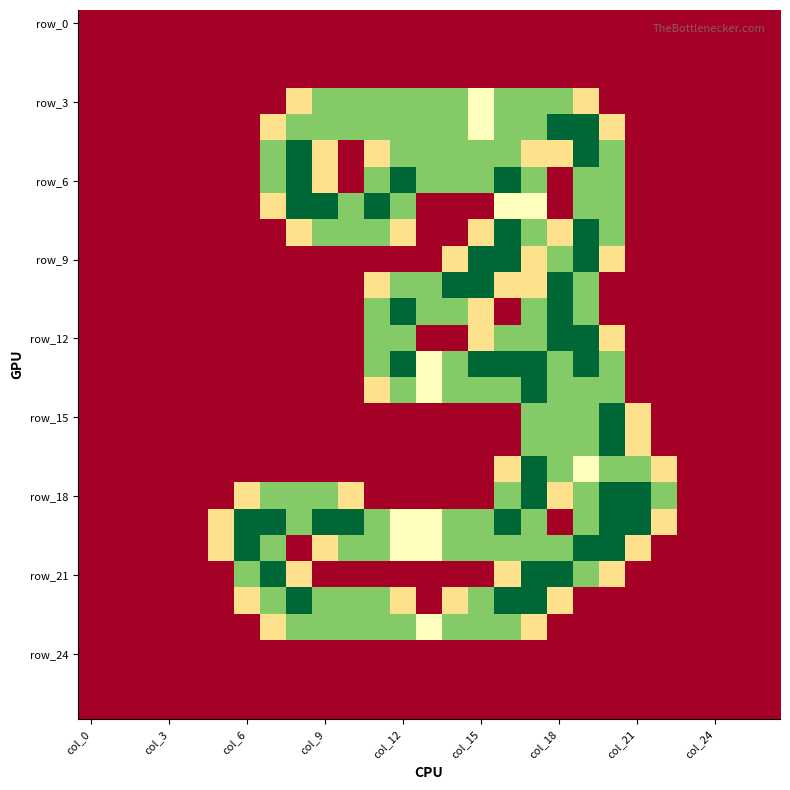

What is the maximum value shown in the chart?

2.0